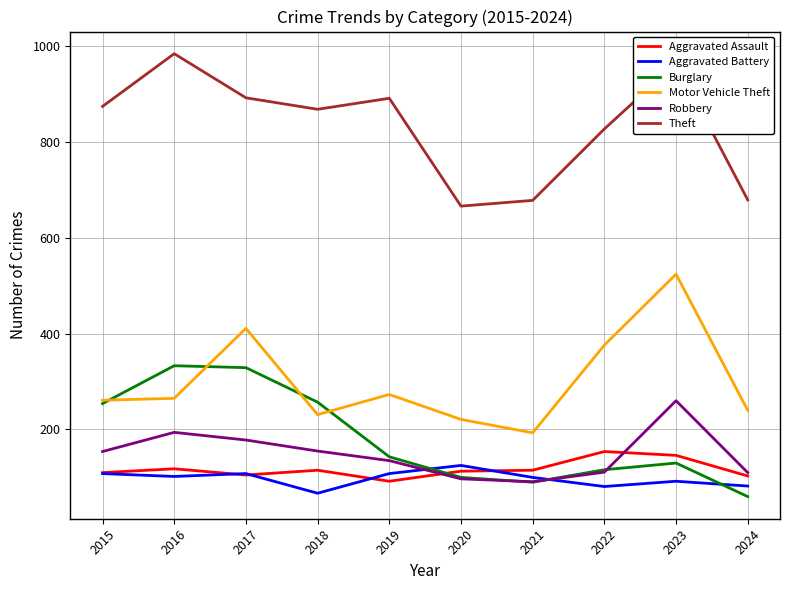

What is the difference between the Motor Vehicle Theft values at 2015 and 2023?

263